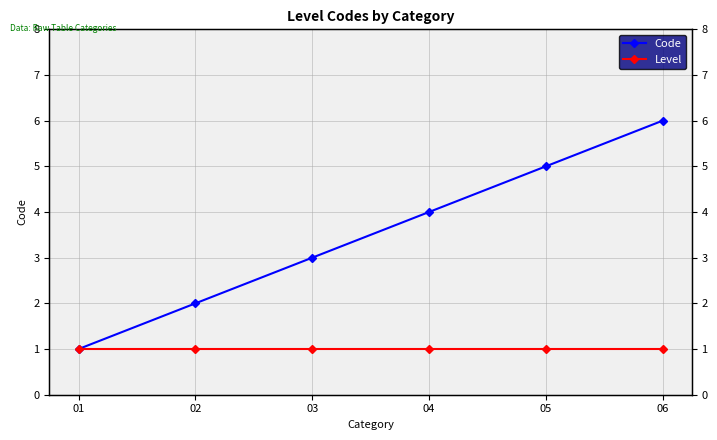

Count the number of data series in this chart.

2